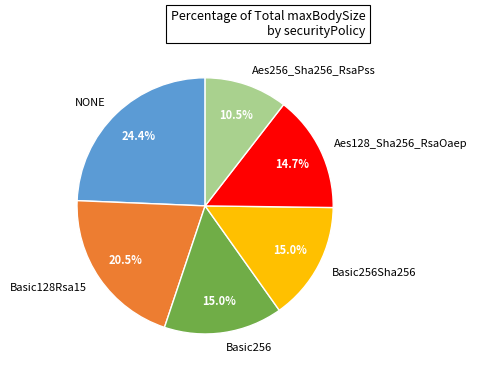

Is there a majority slice in this chart?

No